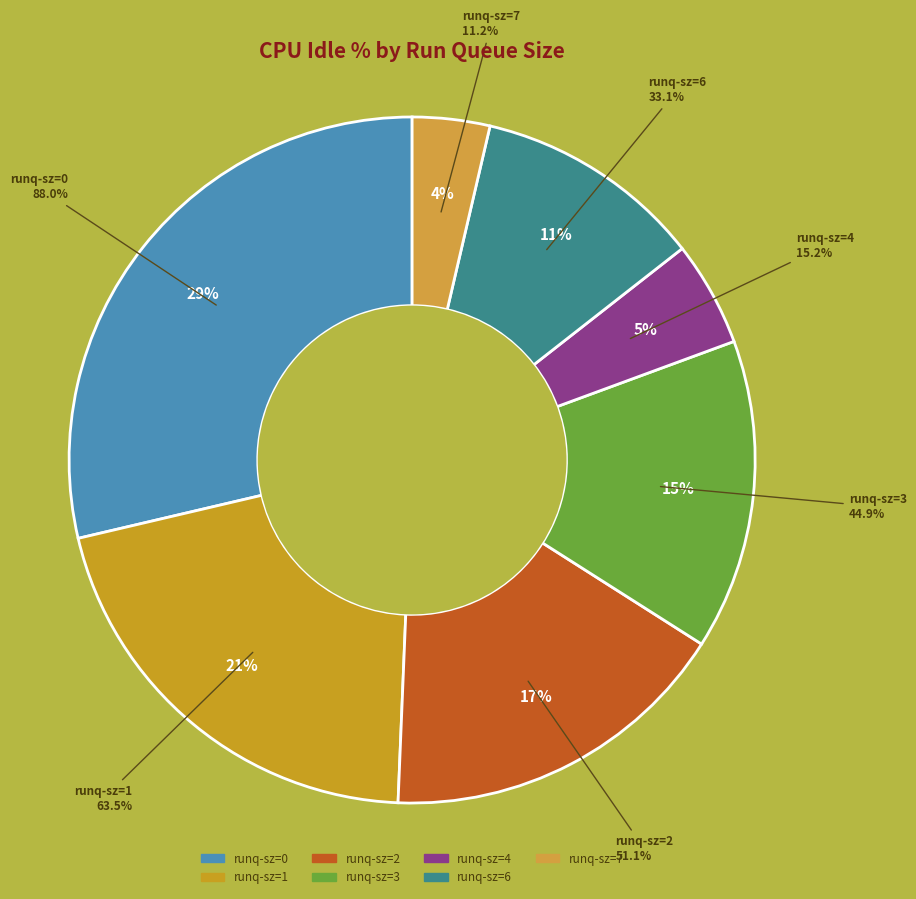

Does any single category account for the majority?

No